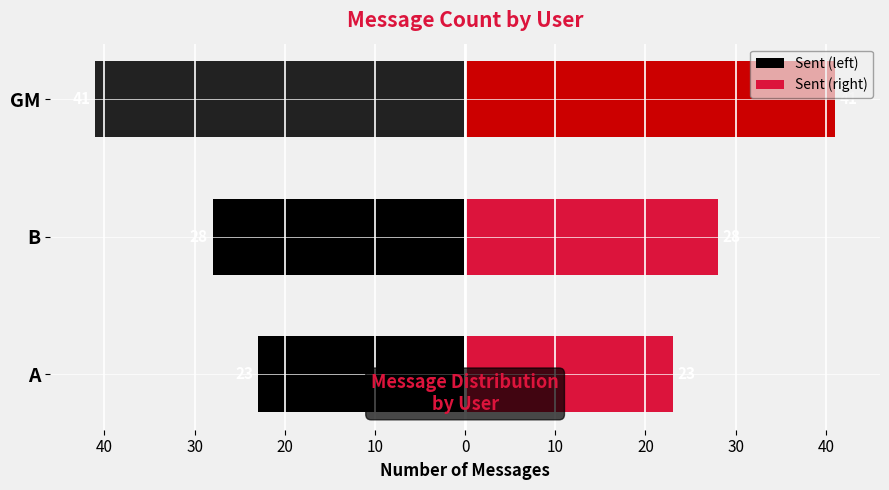

What is the greatest value displayed?

41